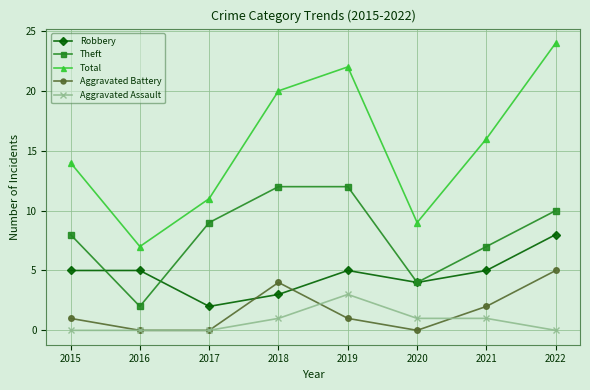

At which category does Theft reach its first local valley?

2016